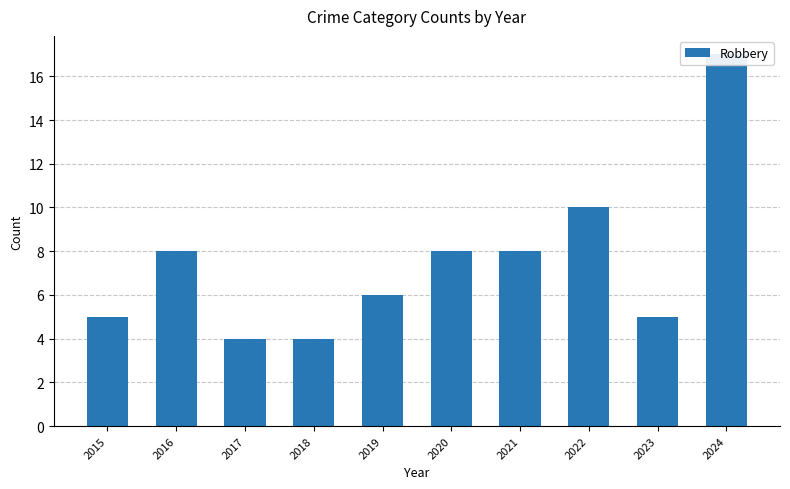

The chart shows a value of 9 at 2024. True or false?

False